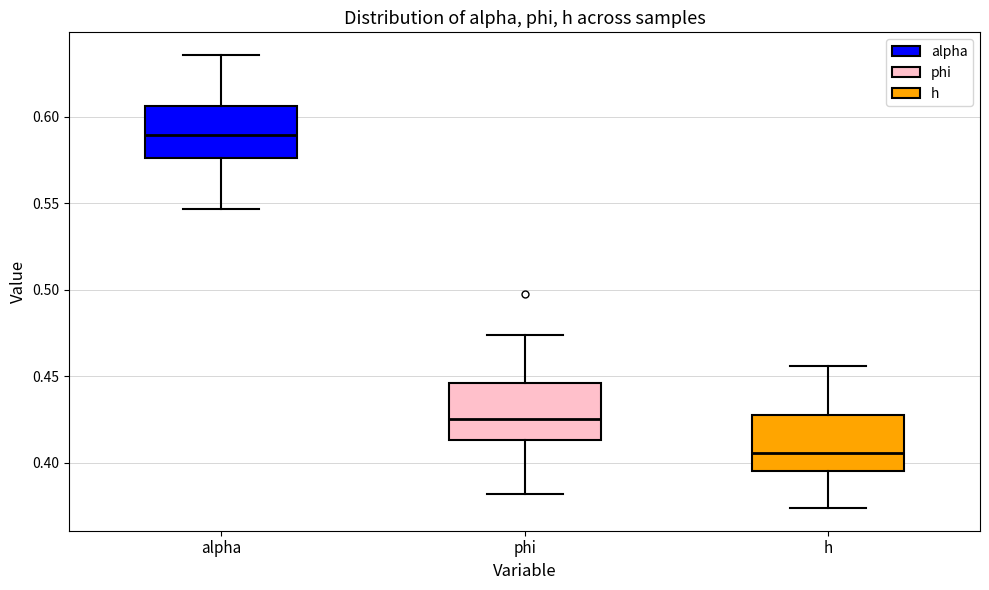

Reading left to right, transcribe this box plot: for each box, give where its median line is, the range the box spans, and where its two whiskers end, as read against the y-axis. The values are not printed on the chart, so give them approximately, as read against the axis.

alpha: median 0.590, box 0.575 to 0.605, whiskers 0.545 to 0.635
phi: median 0.425, box 0.415 to 0.445, whiskers 0.380 to 0.475
h: median 0.405, box 0.395 to 0.425, whiskers 0.375 to 0.455